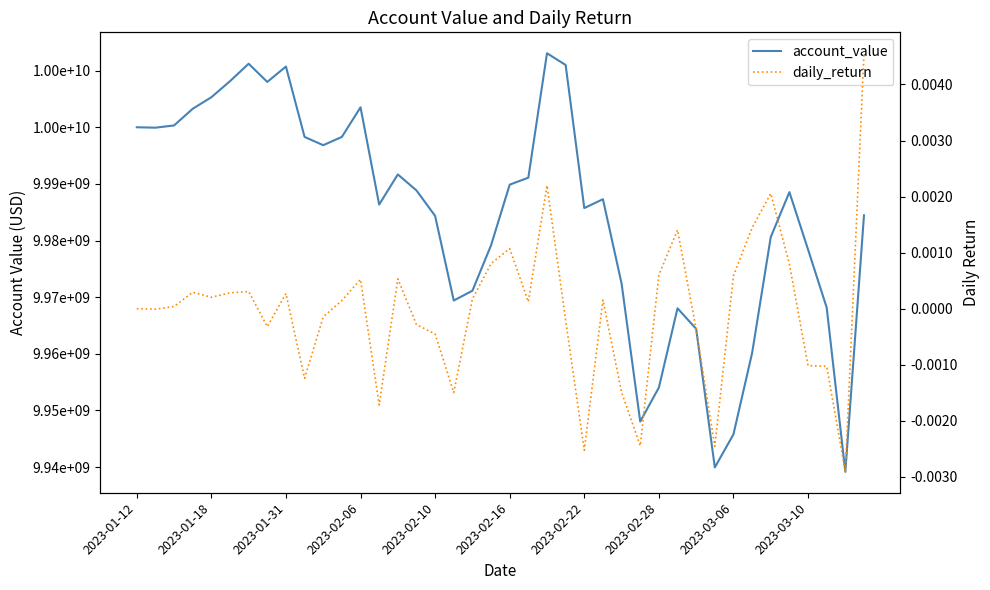

Is this an area chart (filled region under the line)?

No